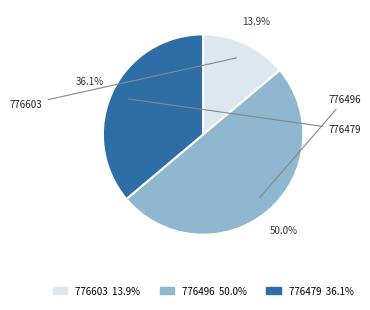

Which has a higher value, 776479 36.1% or 776496 50.0%?

776496 50.0%